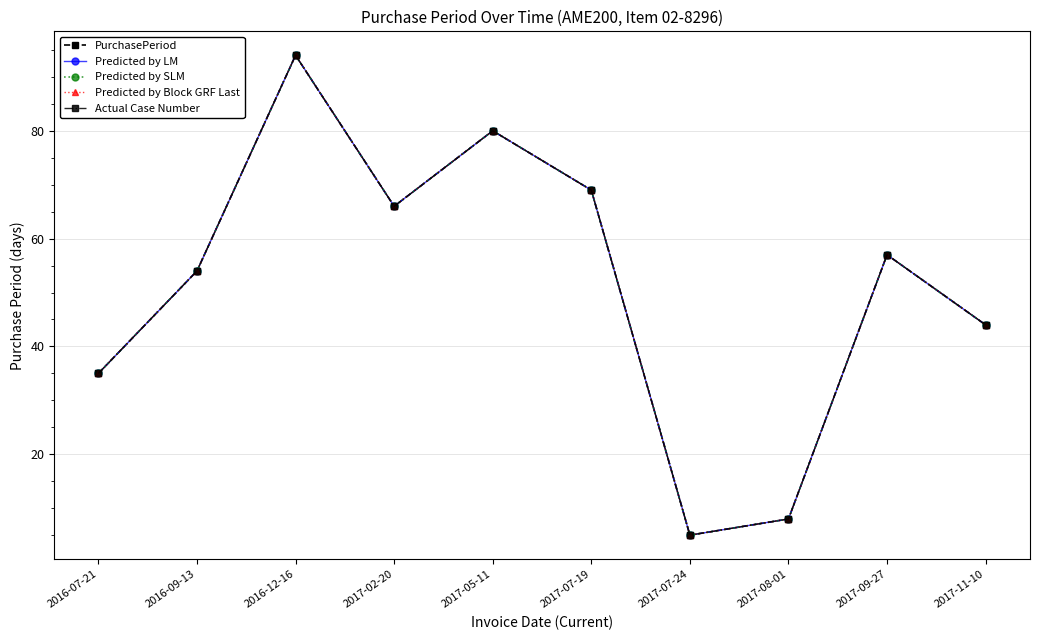

At which label is Predicted by LM closest to 49?

2016-09-13